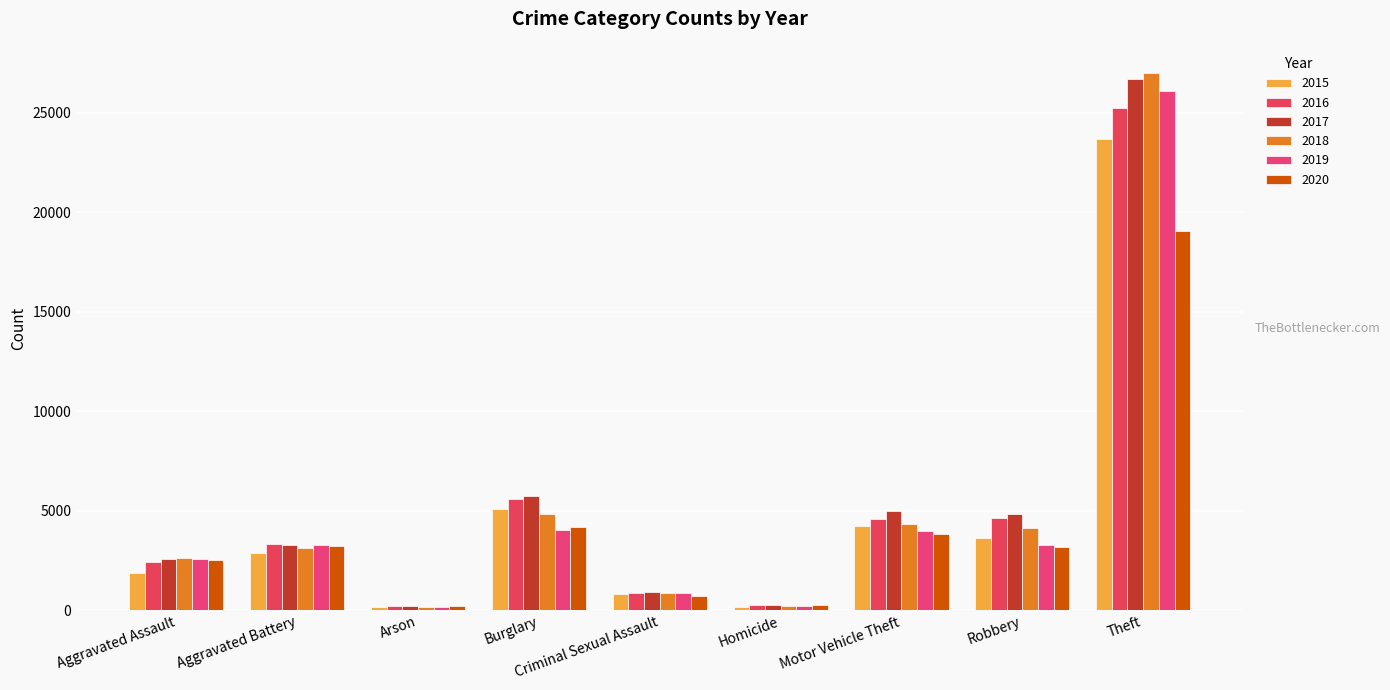

What is the total value across all series at Arson?

1147